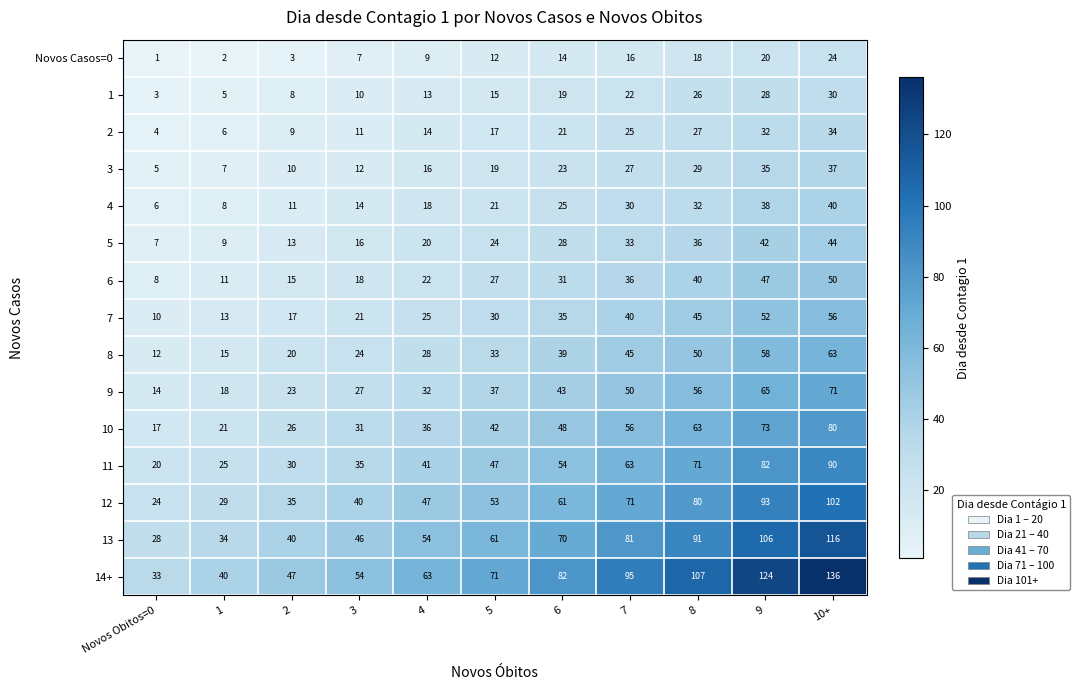

What is the difference between the second highest and second lowest values in the 14+ series?

84